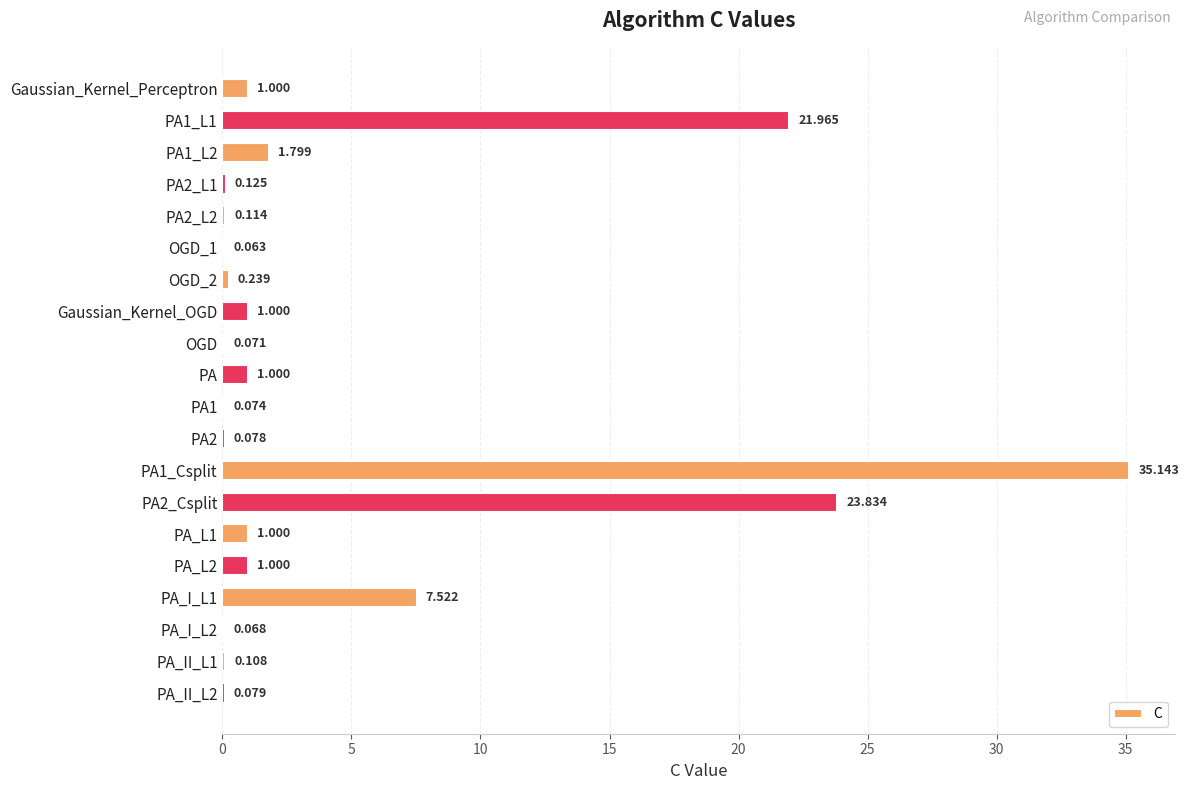

Count the number of categories in the chart.

20